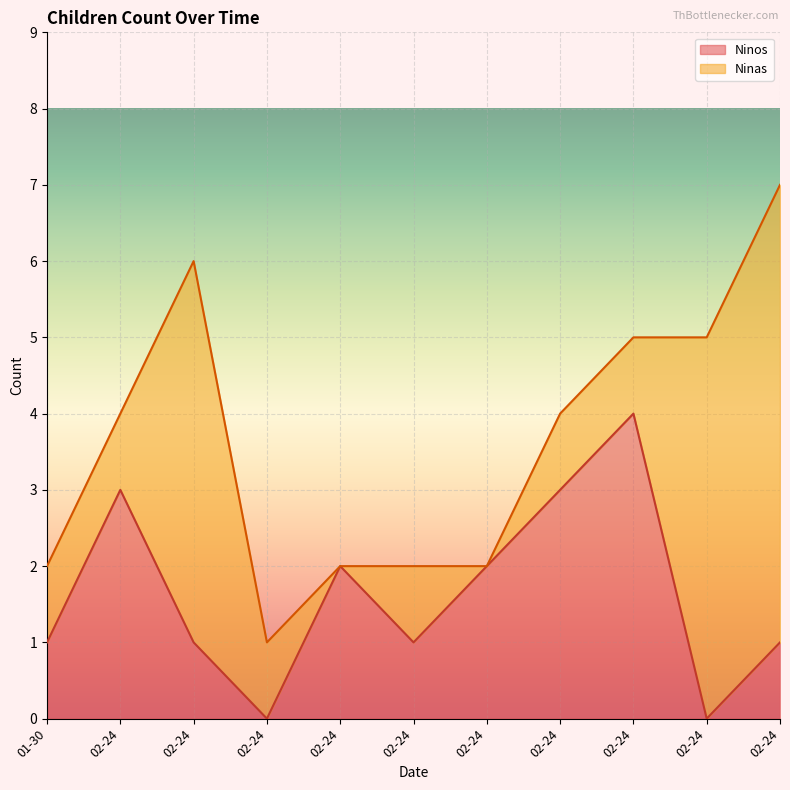

Where is the data nearest to the value 2?

2022-02-24